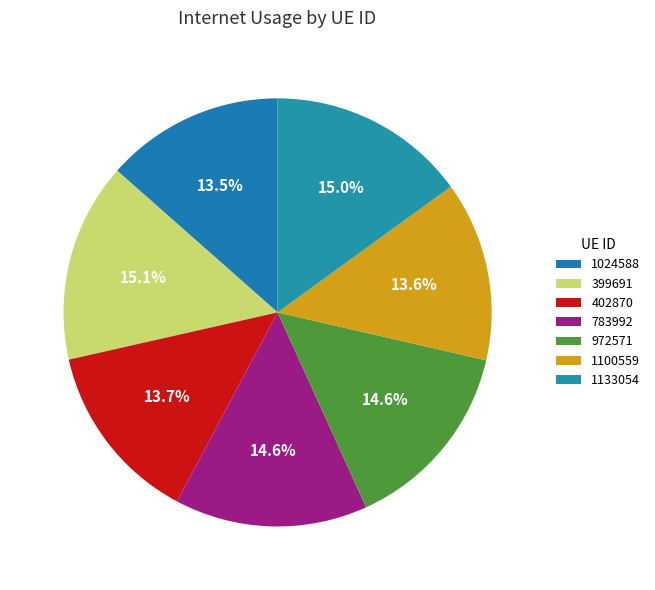

Does 399691 represent more than half of the total?

No